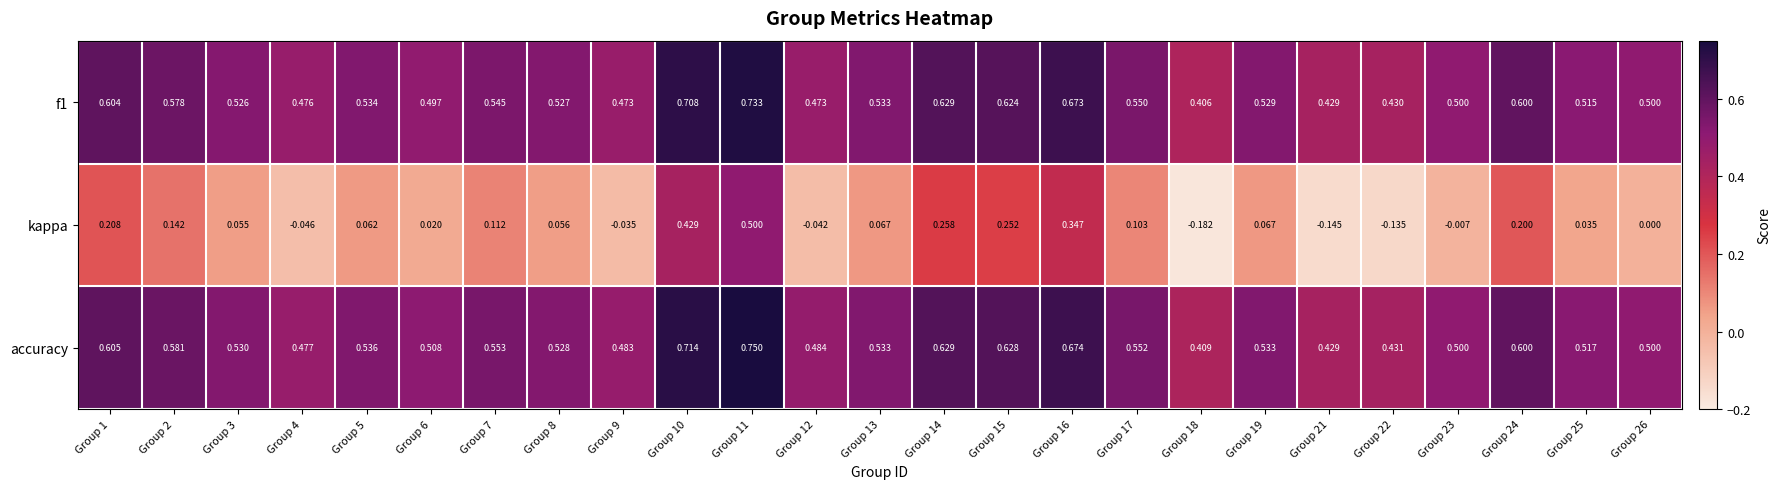

Which series has the largest total across all categories?

accuracy